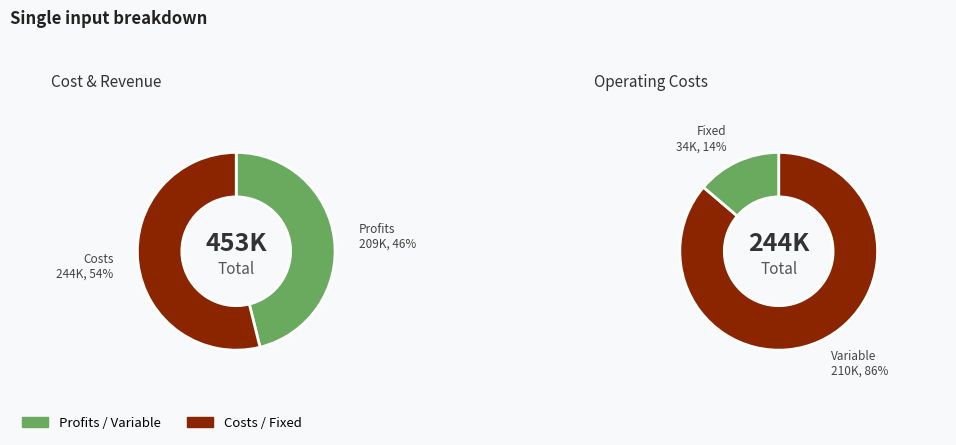

Which has a higher value, Total Operation Variable Costs or Total Profits?

Total Operation Variable Costs